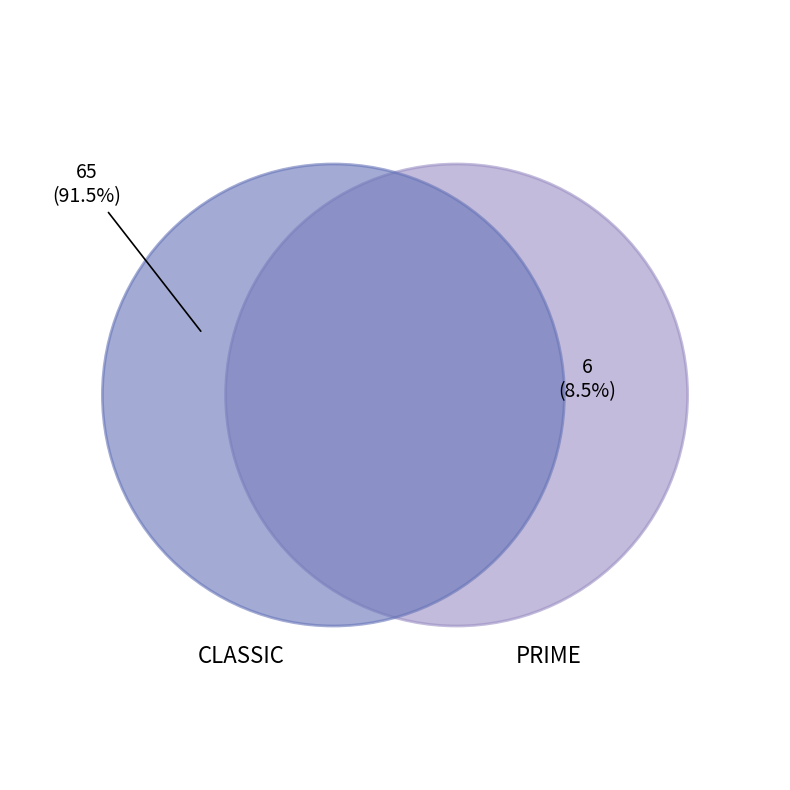

To the nearest percent, what is the difference between the largest and smallest slice percentages?

83%